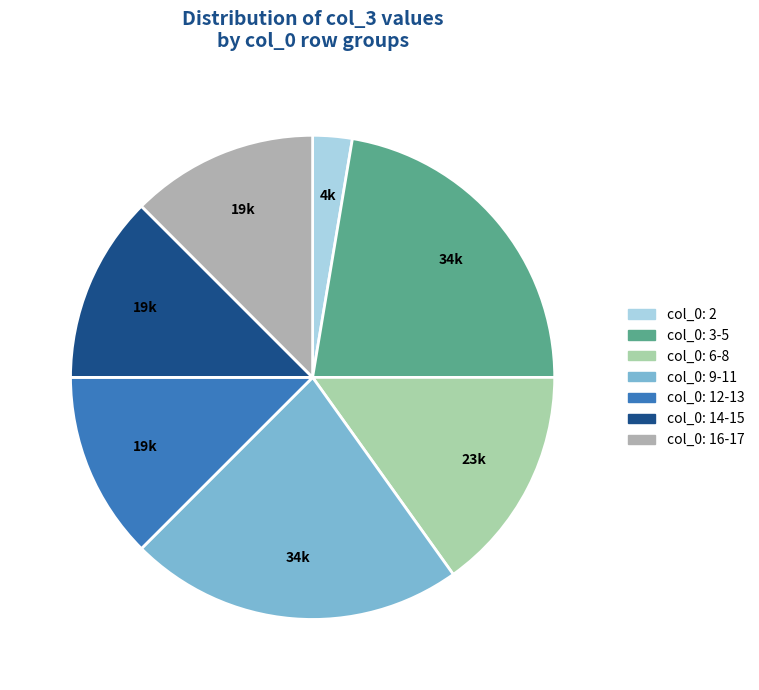

How many slices are in this pie chart?

7